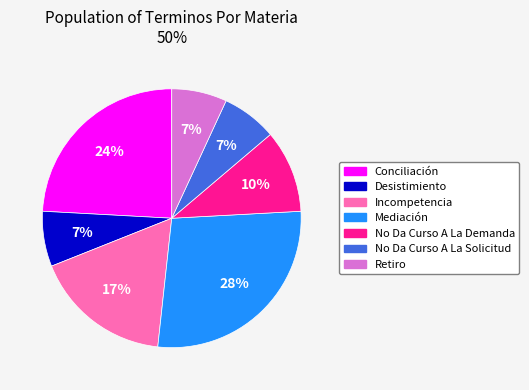

Count the number of slices in the pie.

7